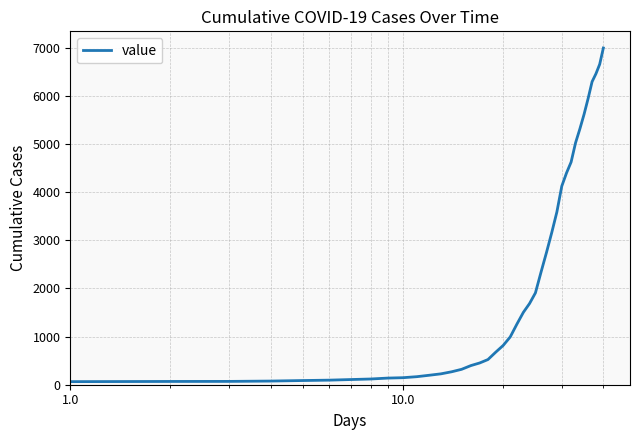

Does the chart have visible grid lines?

Yes